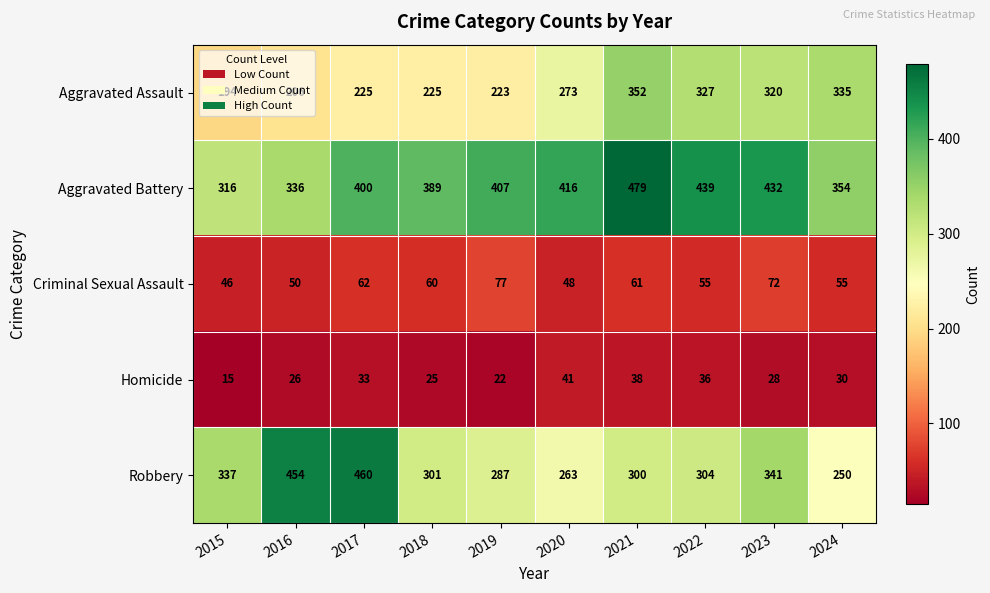

What is the smallest value displayed?

15